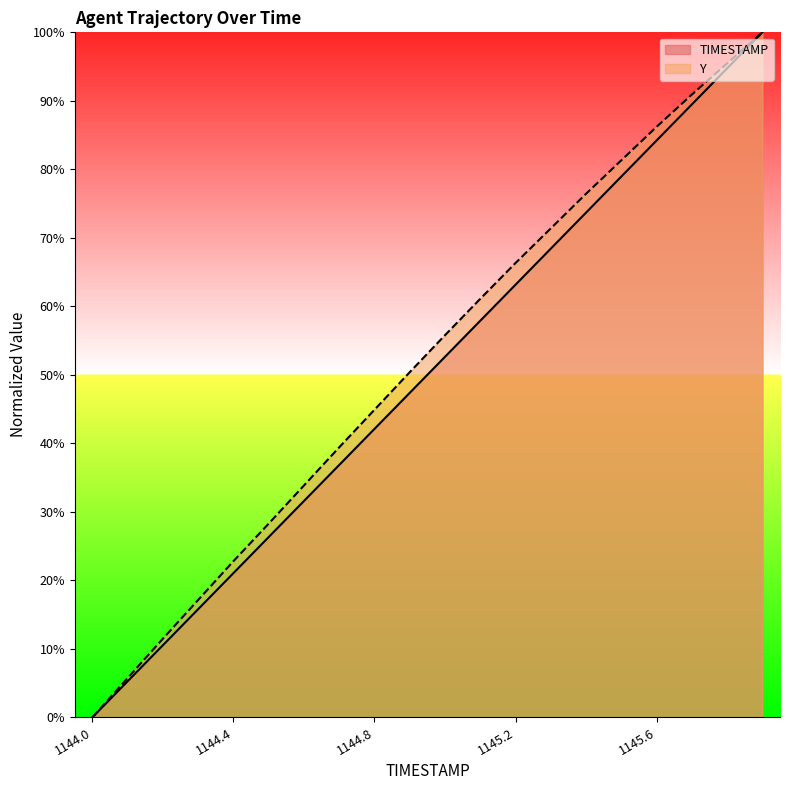

Reading left to right, extract all data points from this chart.

TIMESTAMP: 1144.0=0.0	1144.1=5.3	1144.2=10.5	1144.3=15.8	1144.4=21.1	1144.5=26.3	1144.6=31.6	1144.7=36.8	1144.8=42.1	1144.9=47.4	1145.0=52.6	1145.1=57.9	1145.2=63.2	1145.3=68.4	1145.4=73.7	1145.5=78.9	1145.6=84.2	1145.7=89.5	1145.8=94.7	1145.9=100.0
Y: 1144.0=0.0	1144.1=5.7	1144.2=11.5	1144.3=17.1	1144.4=22.8	1144.5=28.3	1144.6=33.8	1144.7=39.4	1144.8=44.9	1144.9=50.4	1145.0=55.8	1145.1=61.1	1145.2=66.3	1145.3=71.4	1145.4=76.4	1145.5=81.3	1145.6=86.2	1145.7=90.9	1145.8=95.5	1145.9=100.0